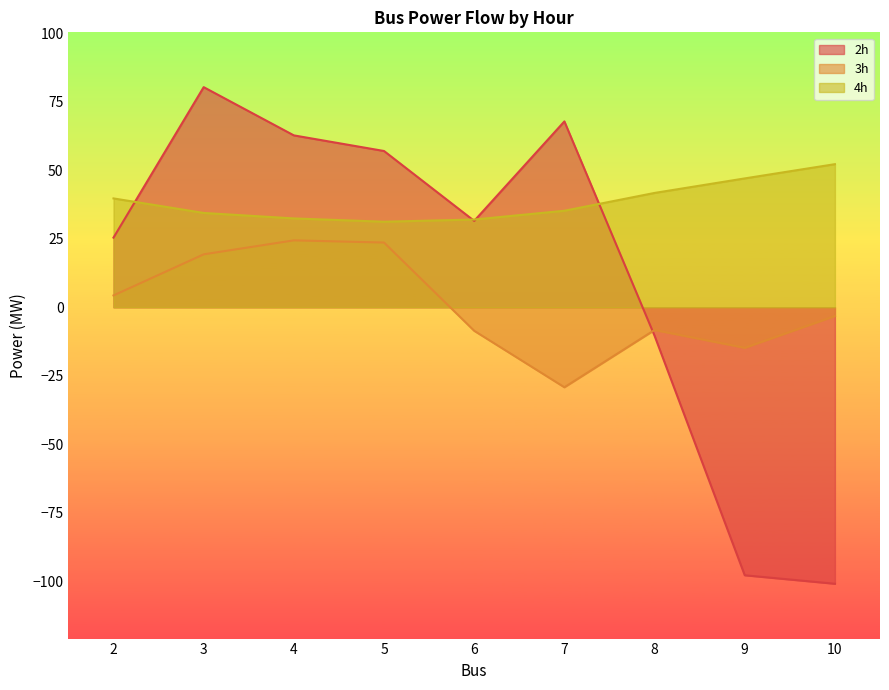

How many data points in 3h are less than -3?

5